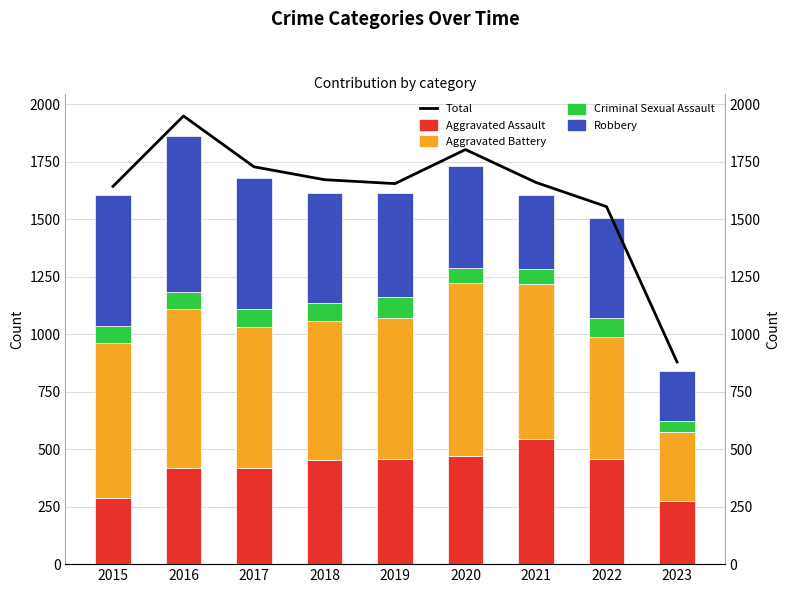

What is the minimum value for Aggravated Assault?

273